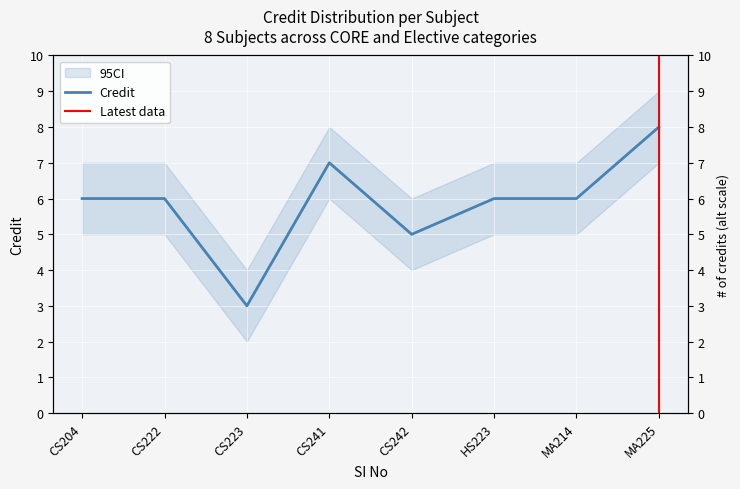

Does the chart display data point markers on the line(s)?

No